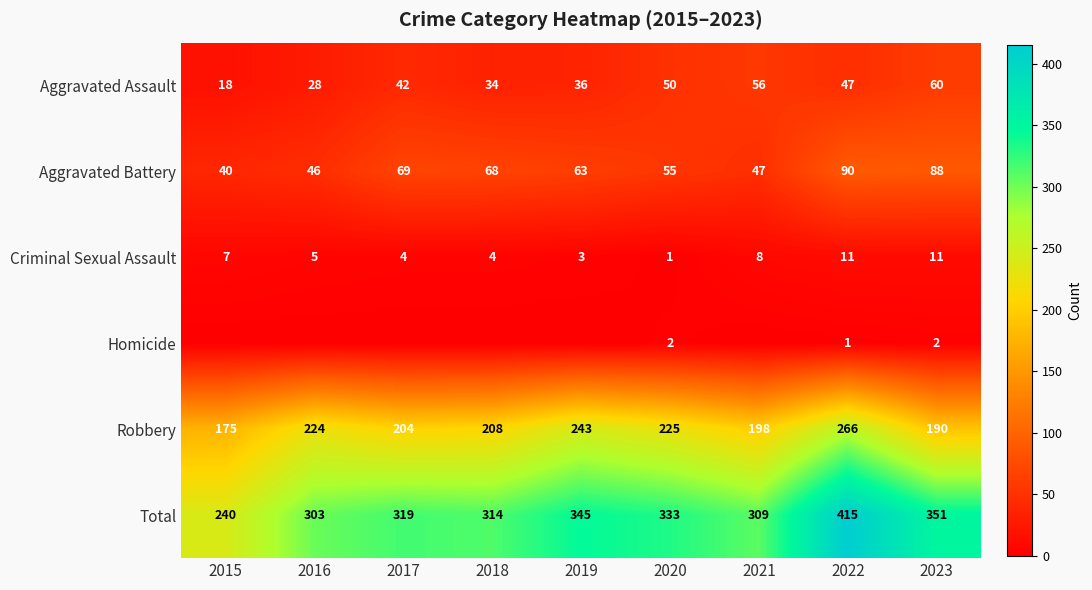

What is the average value of the Robbery series?

215